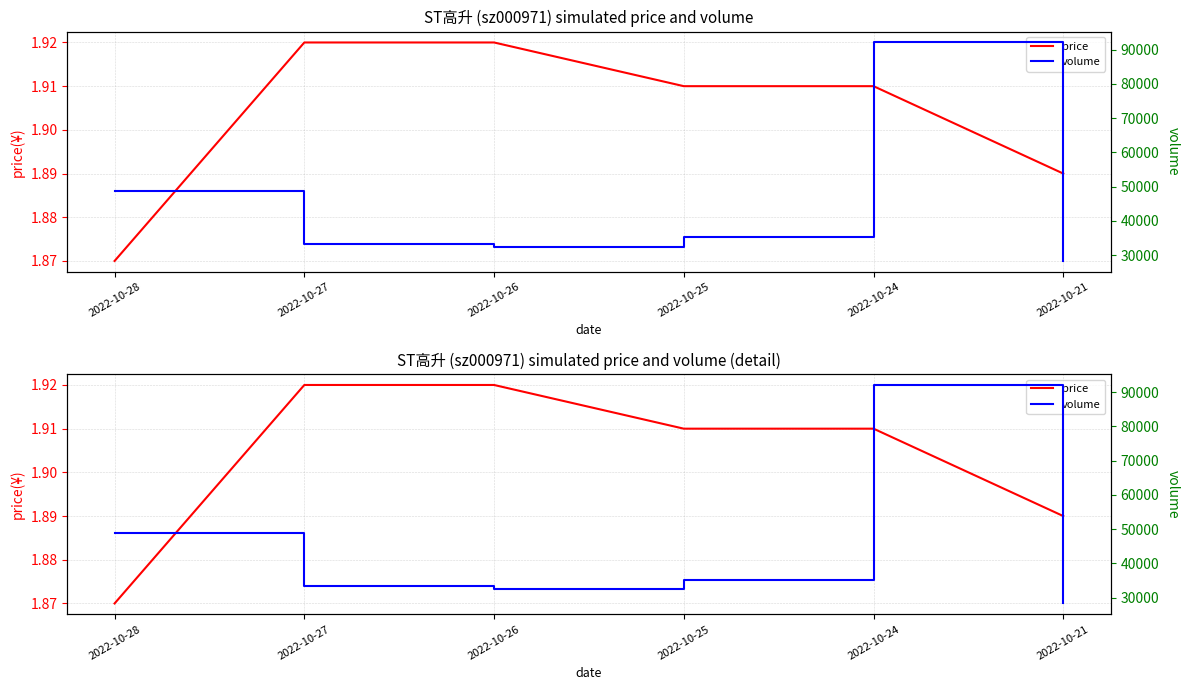

Is the value of volume at 2022-10-25 greater than the value of price at 2022-10-24?

Yes